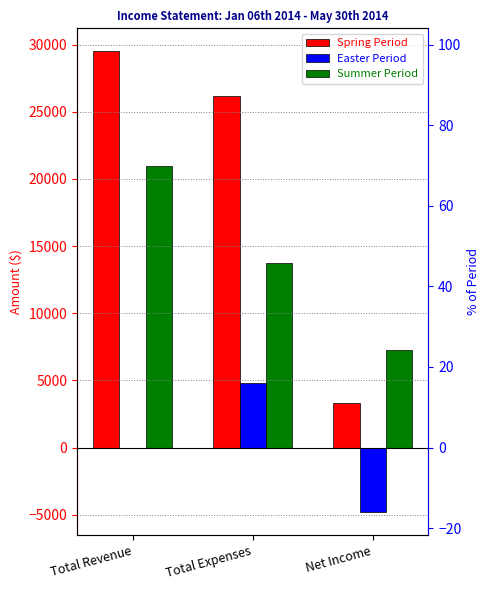

True or false: Spring Period has a value of 3333.8 at Net Income.

True